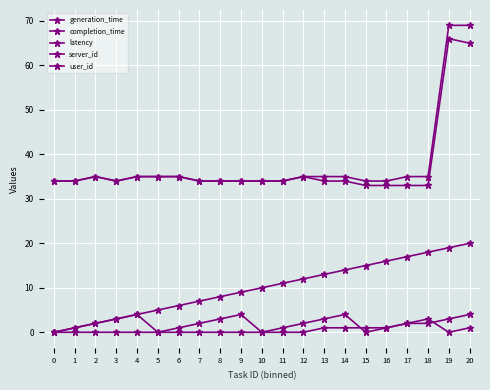

Where is the first local maximum for completion_time?

2